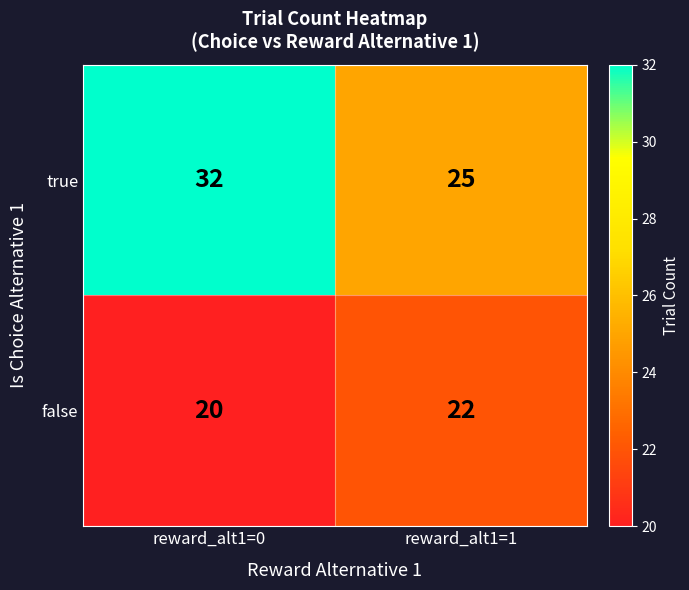

What is the approximate value of false at reward_alt1=0?

20